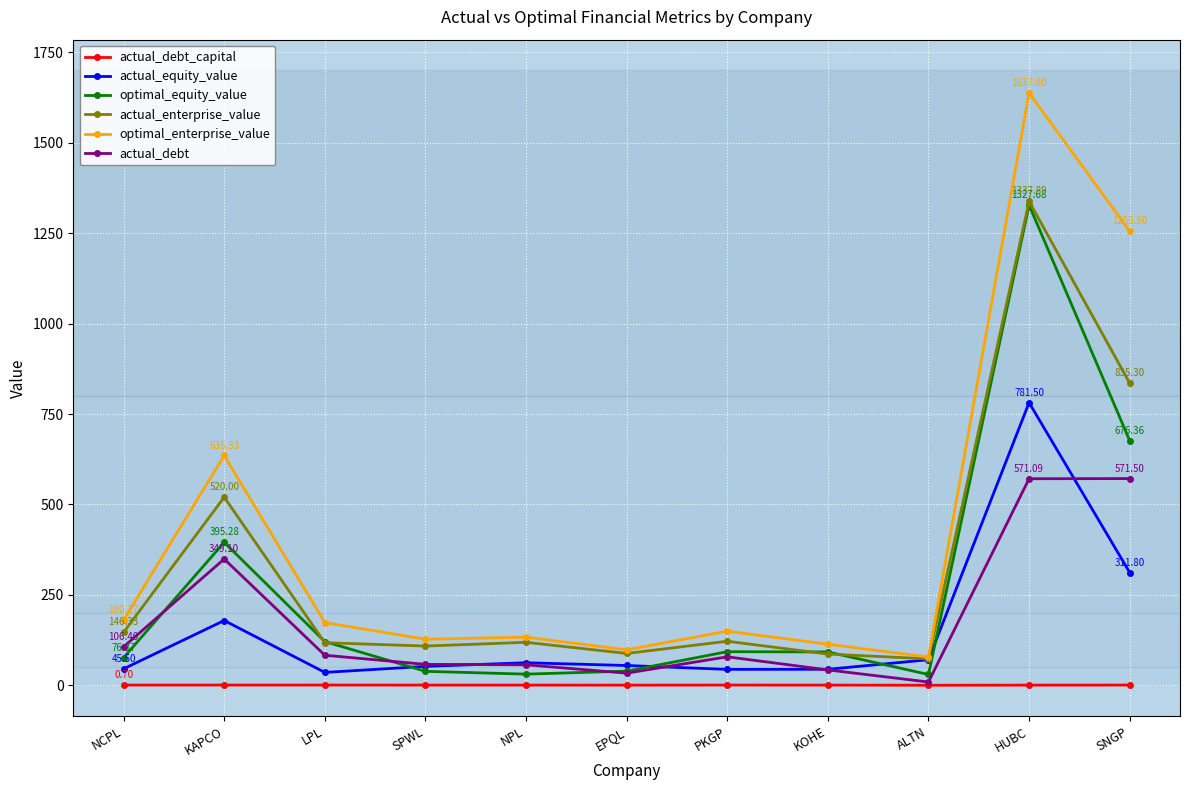

True or false: optimal_equity_value has more than 2 interior local peaks.

True